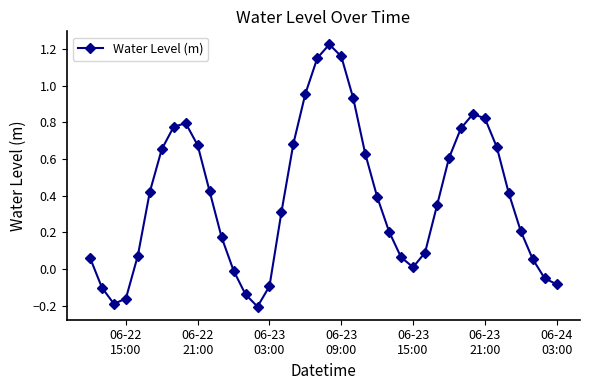

How many positive values are there?

31